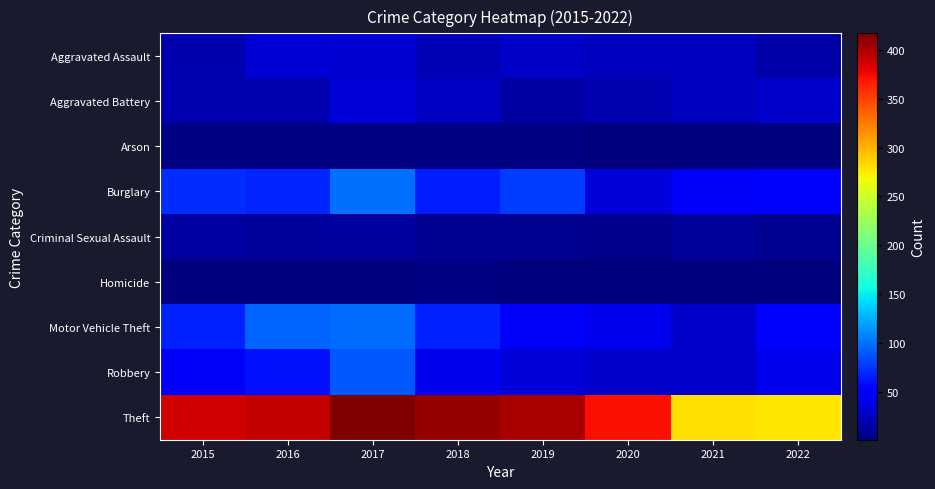

At how many categories does at least one series exceed 25?

8